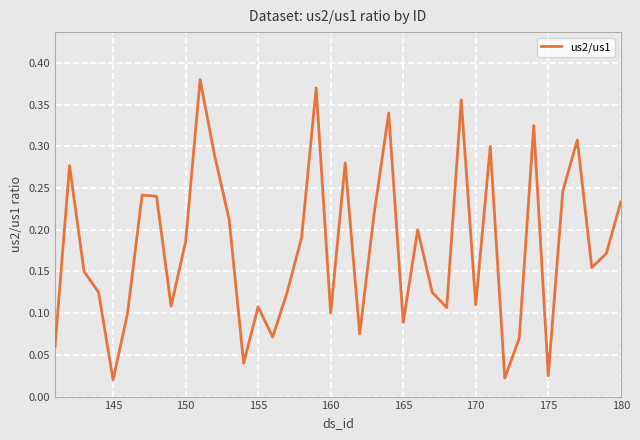

How many distinct data groups are displayed?

1